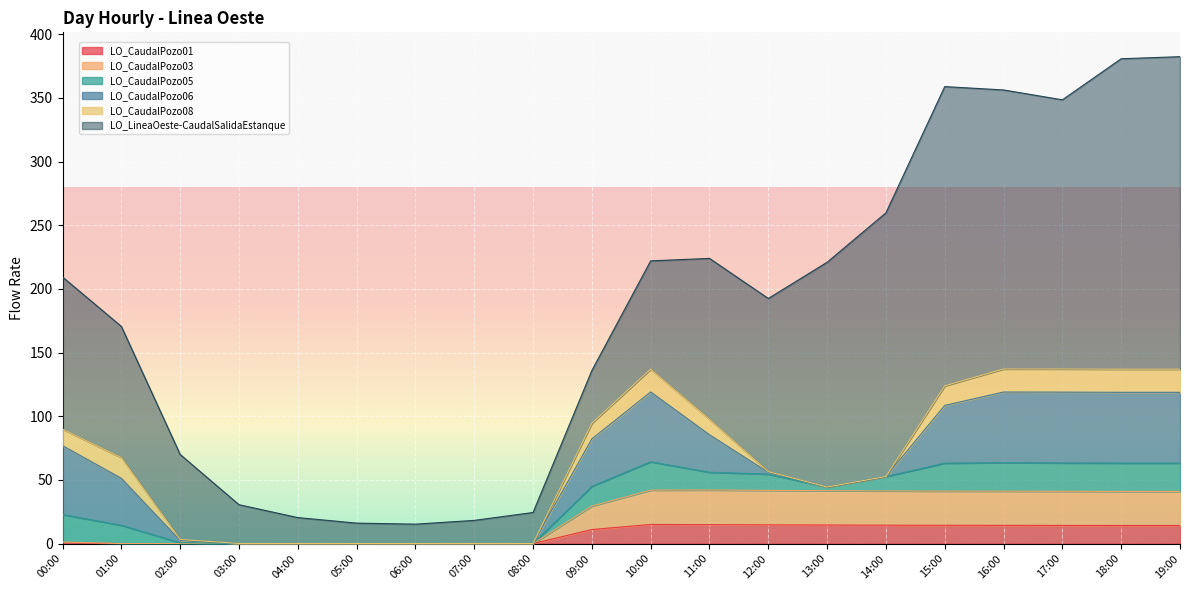

At which category does LO_CaudalPozo01 reach its first local peak?

03:00